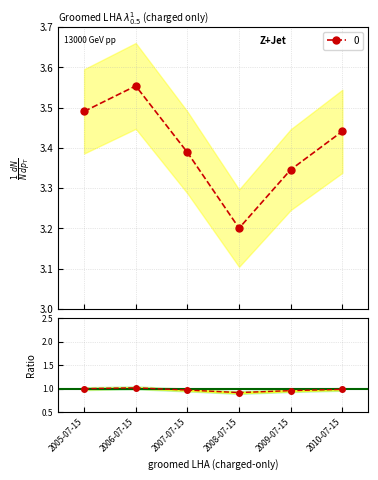

How many interior local peaks (higher than both neighbors) does the data have?

1